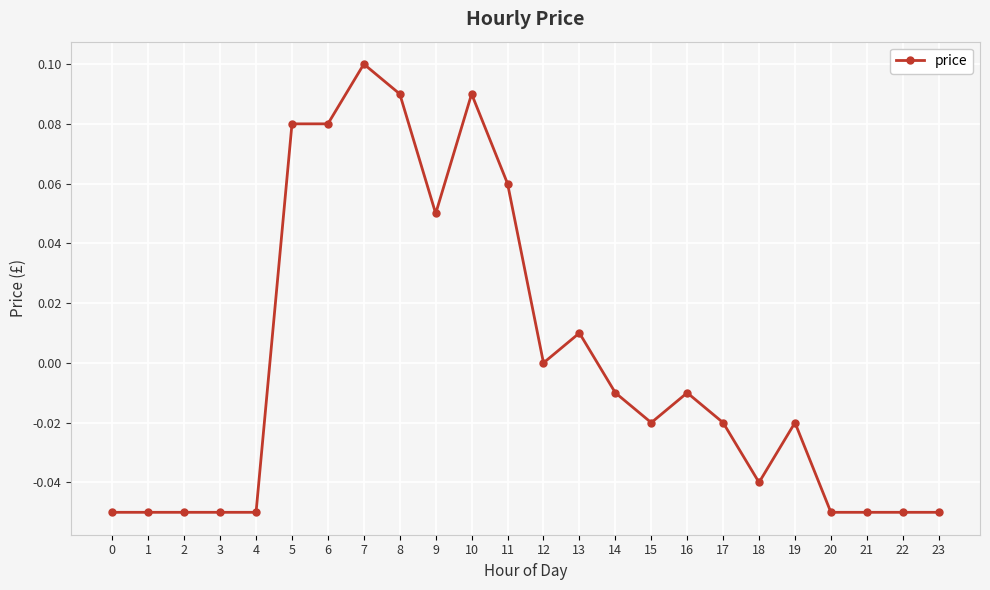

How many lines are shown in the chart?

1